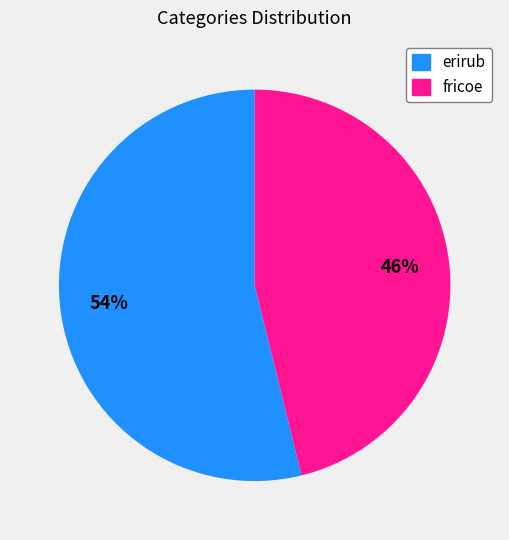

How many segments does this pie chart have?

2